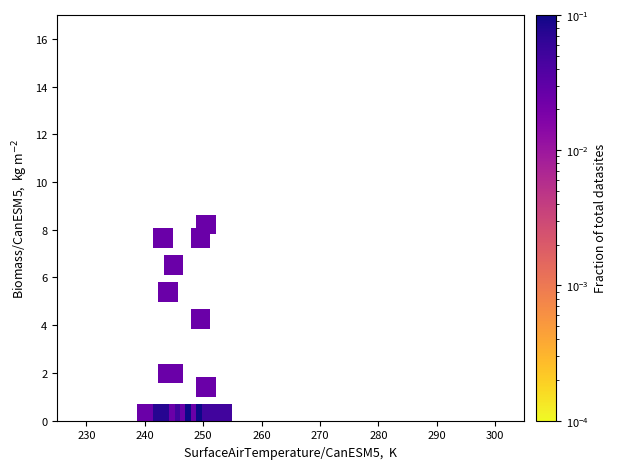

What is the range of X values (max minus min)?

12.9